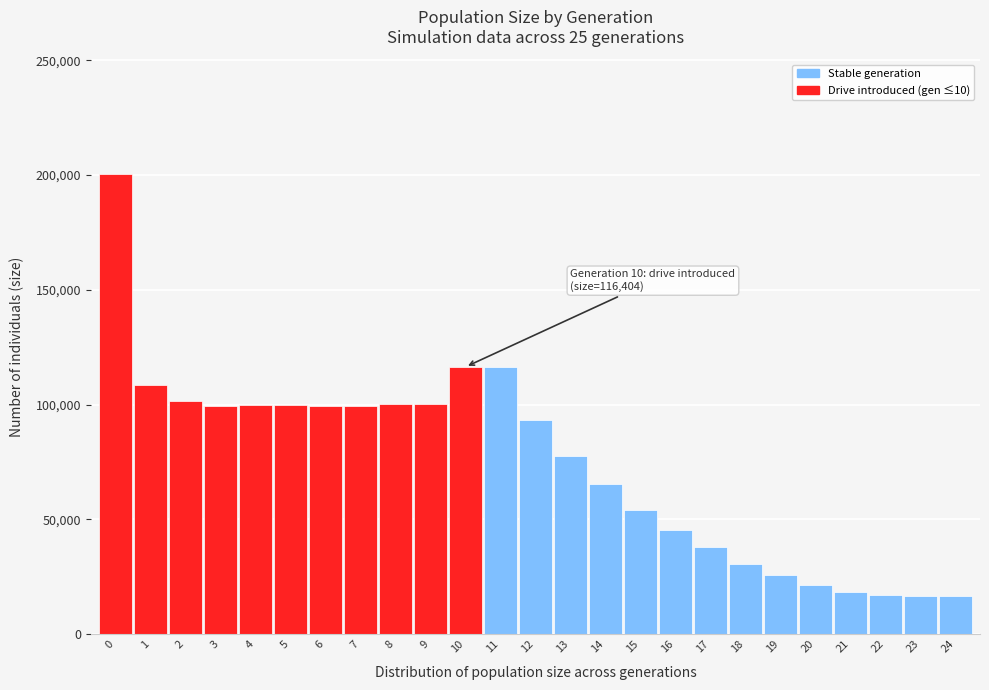

What is the smallest value displayed?

16500